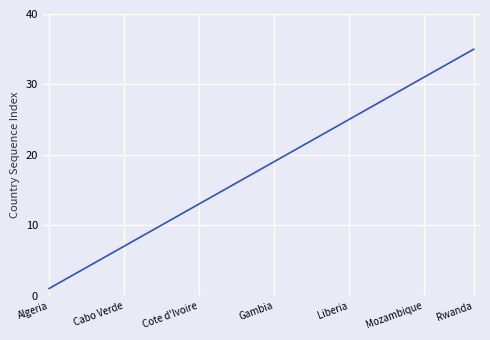

What is the difference between the maximum and minimum values?

34